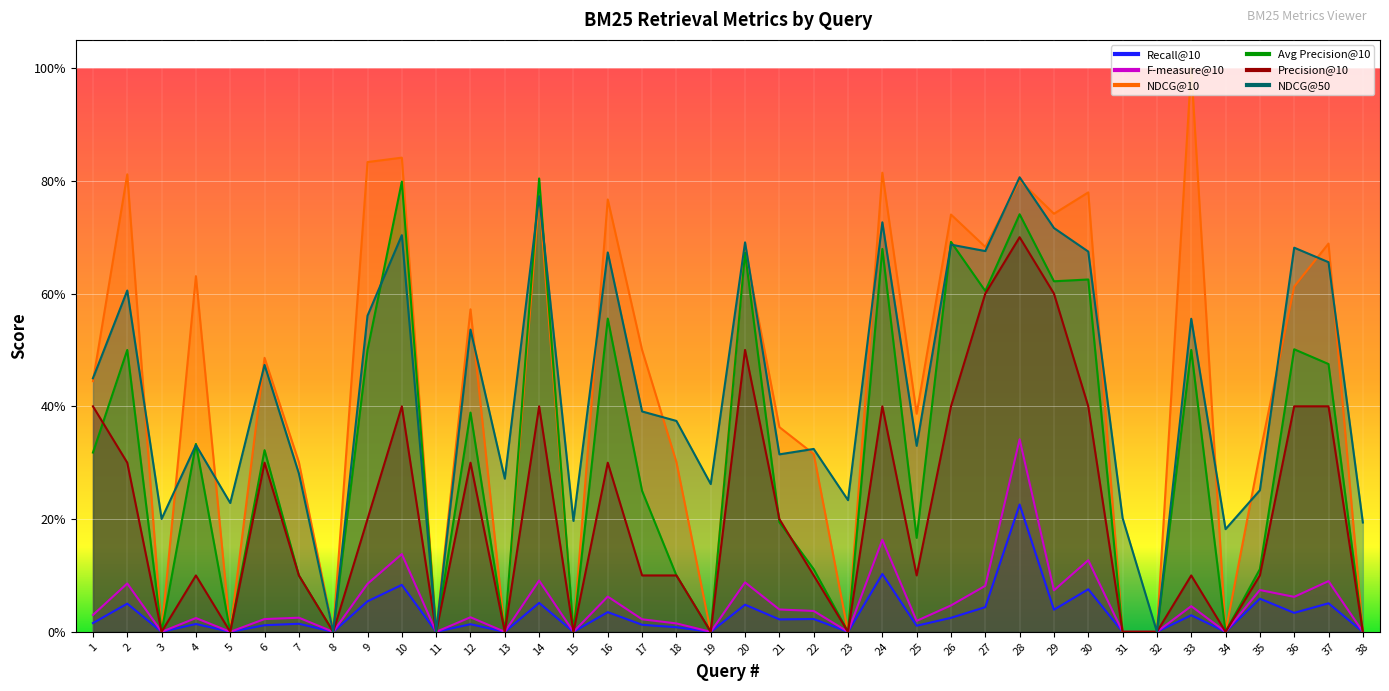

At which category does the chart reach its minimum across all series?

3